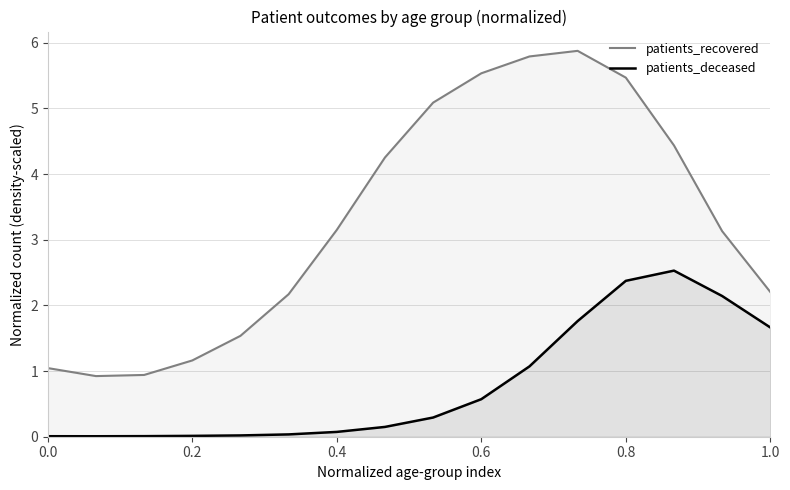

Which series has the largest total across all categories?

patients_recovered